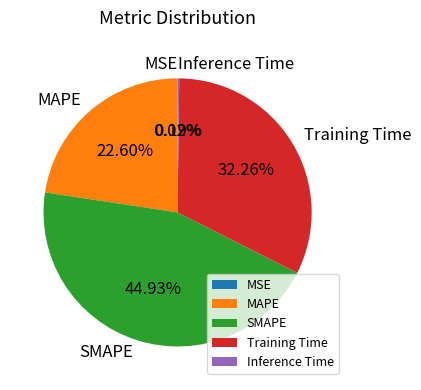

Does SMAPE account for over 50% of the chart?

No